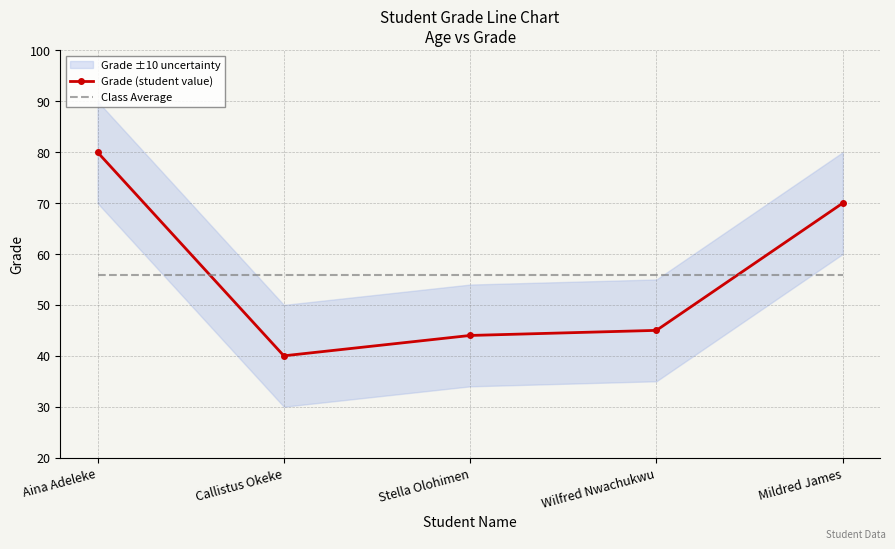

Which series has the largest range (max minus min)?

Grade (student value)